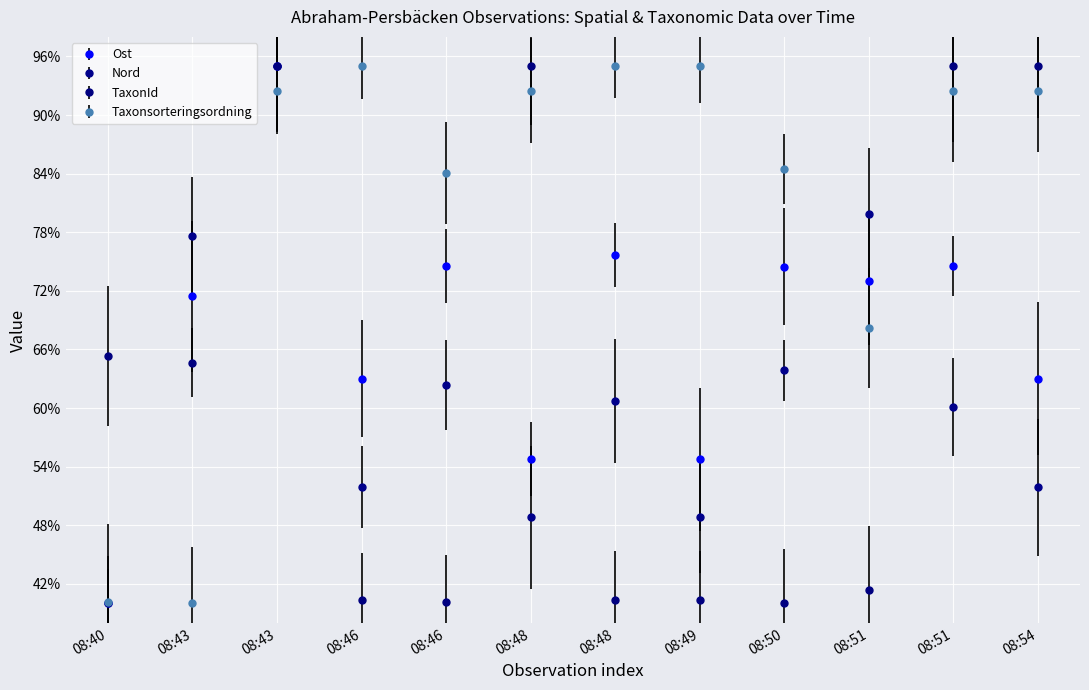

At which label is Ost closest to 67?

08:46